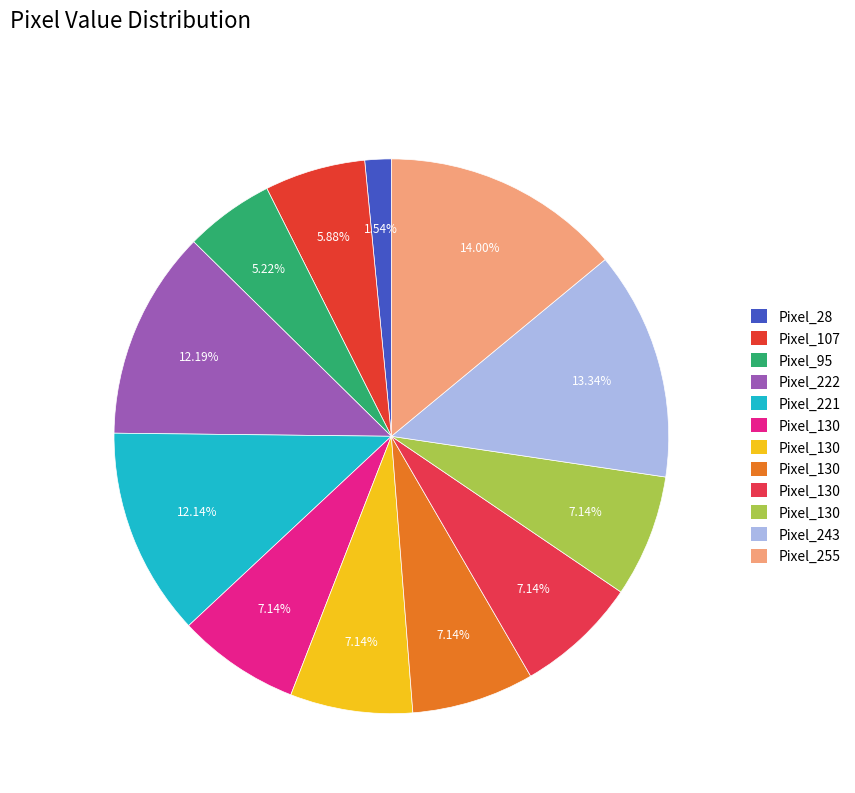

Is there any slice that represents more than half of the pie?

No